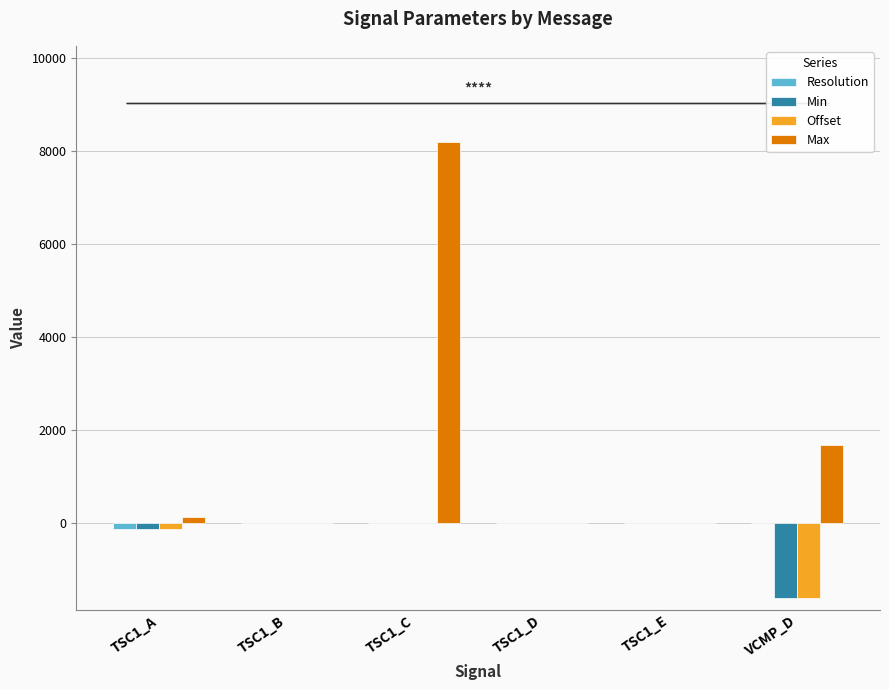

Which series has the largest total across all categories?

Max